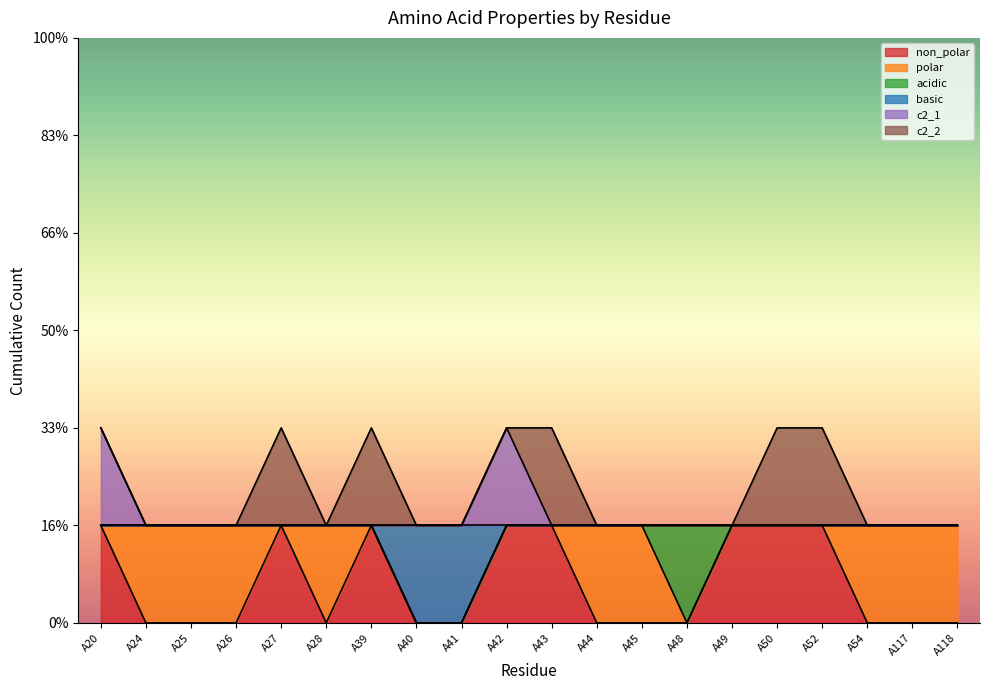

What is the difference between the maximum and minimum values in the basic series?

1